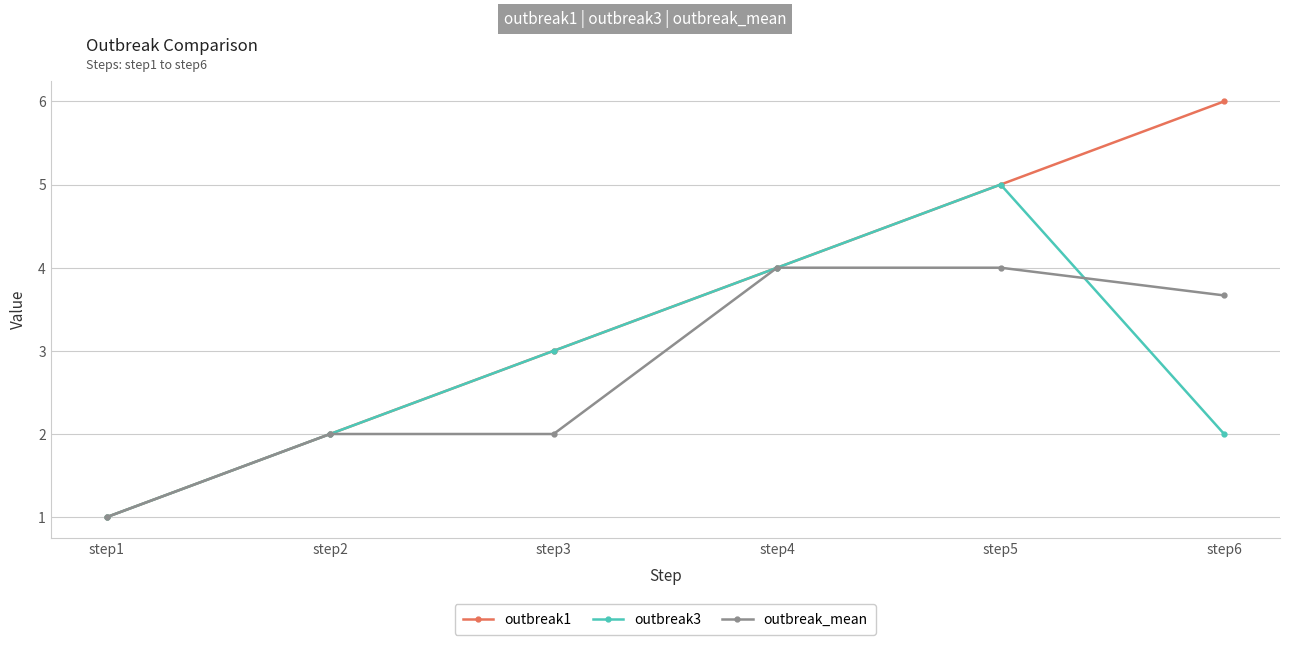

Which series has the widest spread of values?

outbreak1